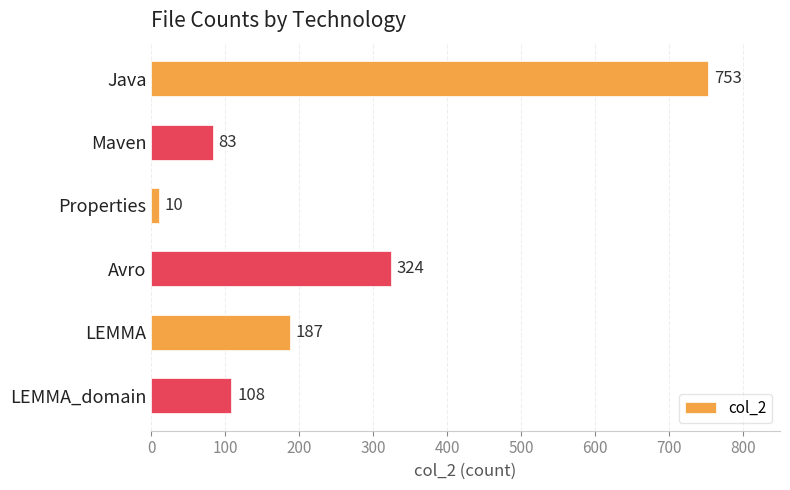

Reading bottom to top, transcribe all the data shown in this chart.

LEMMA_domain=108	LEMMA=187	Avro=324	Properties=10	Maven=83	Java=753